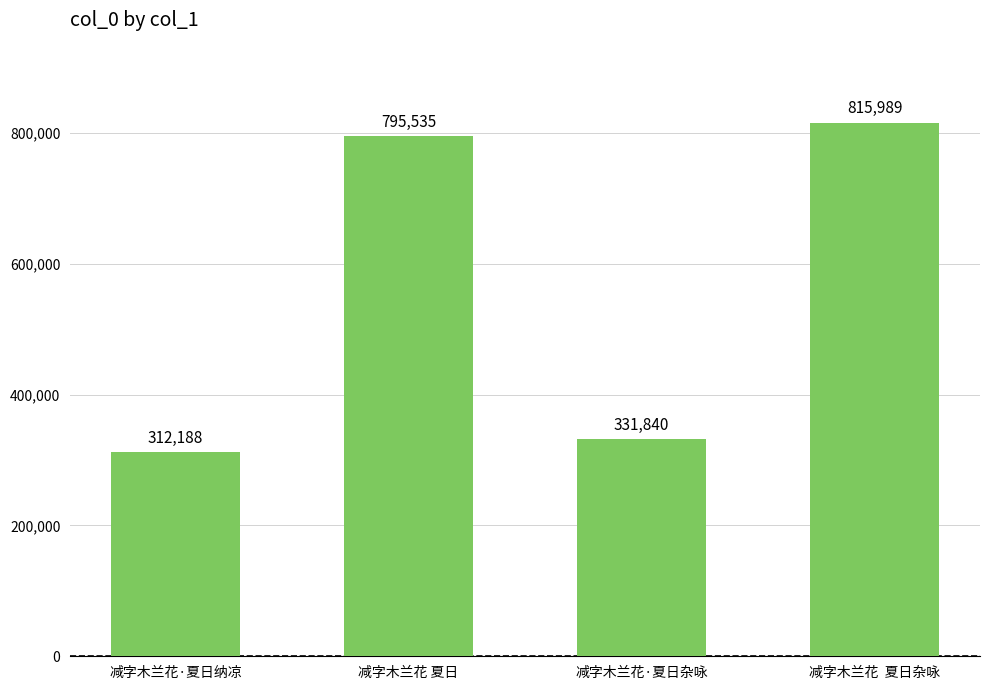

What is the smallest value displayed?

312188